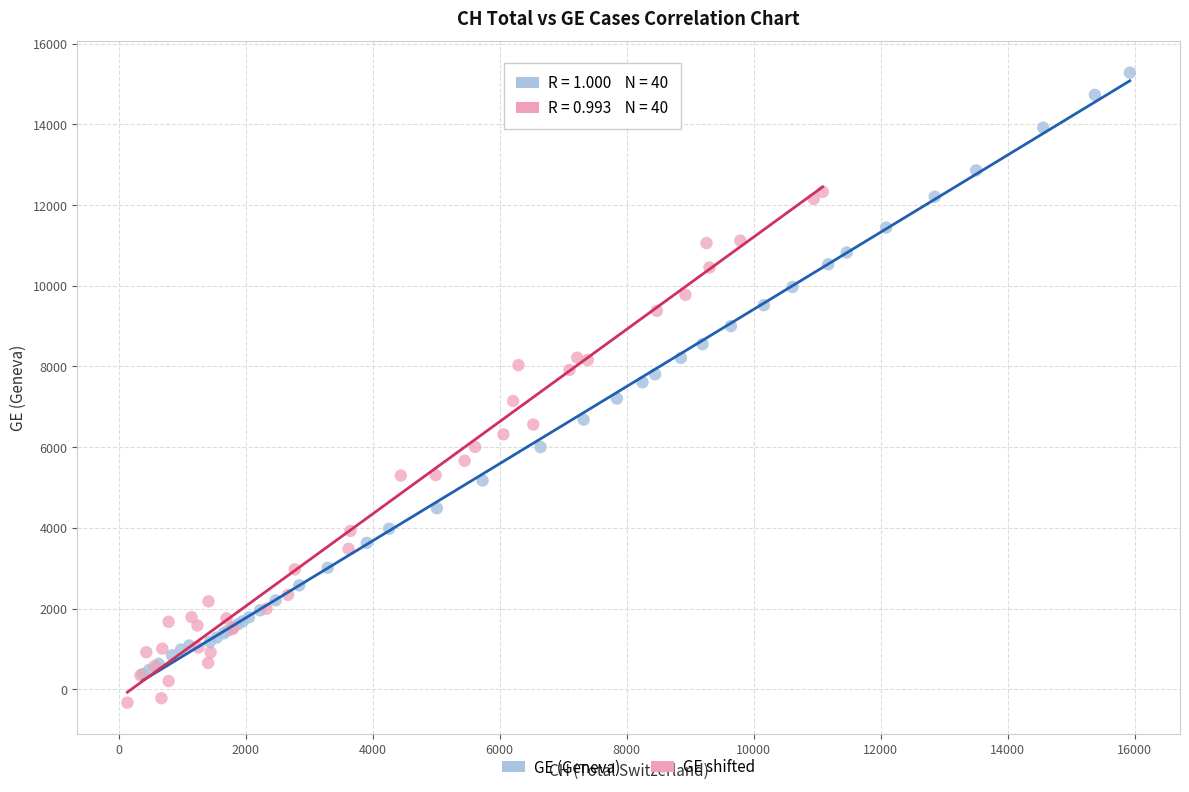

Which series has the largest Y range (max minus min)?

GE (Geneva)